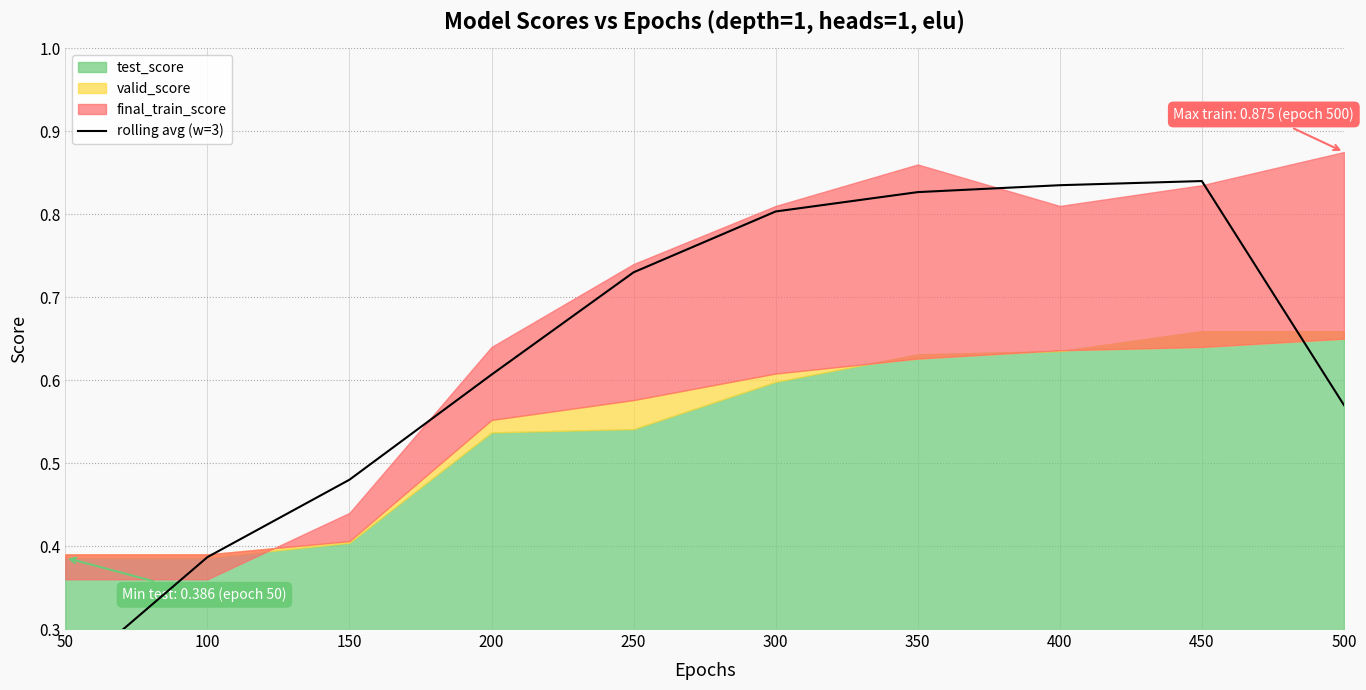

Does the chart display data point markers on the line(s)?

No